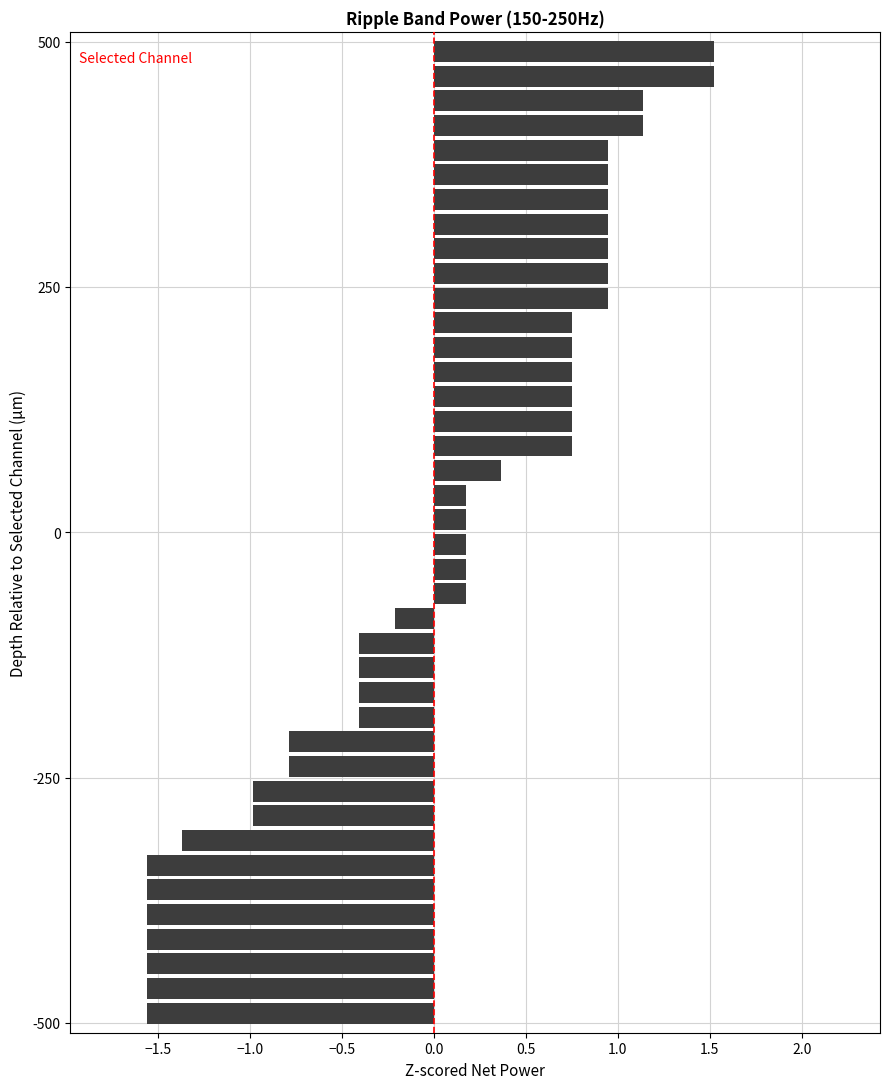

What is the maximum value shown in the chart?

1.5